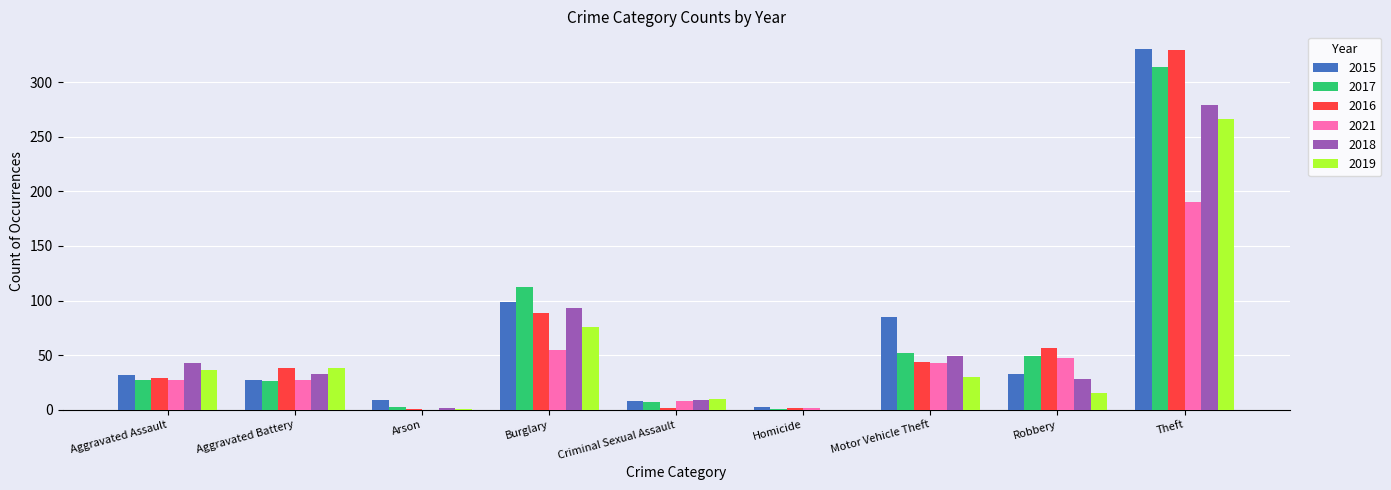

What is the spread (max minus min) of values at Theft?

140